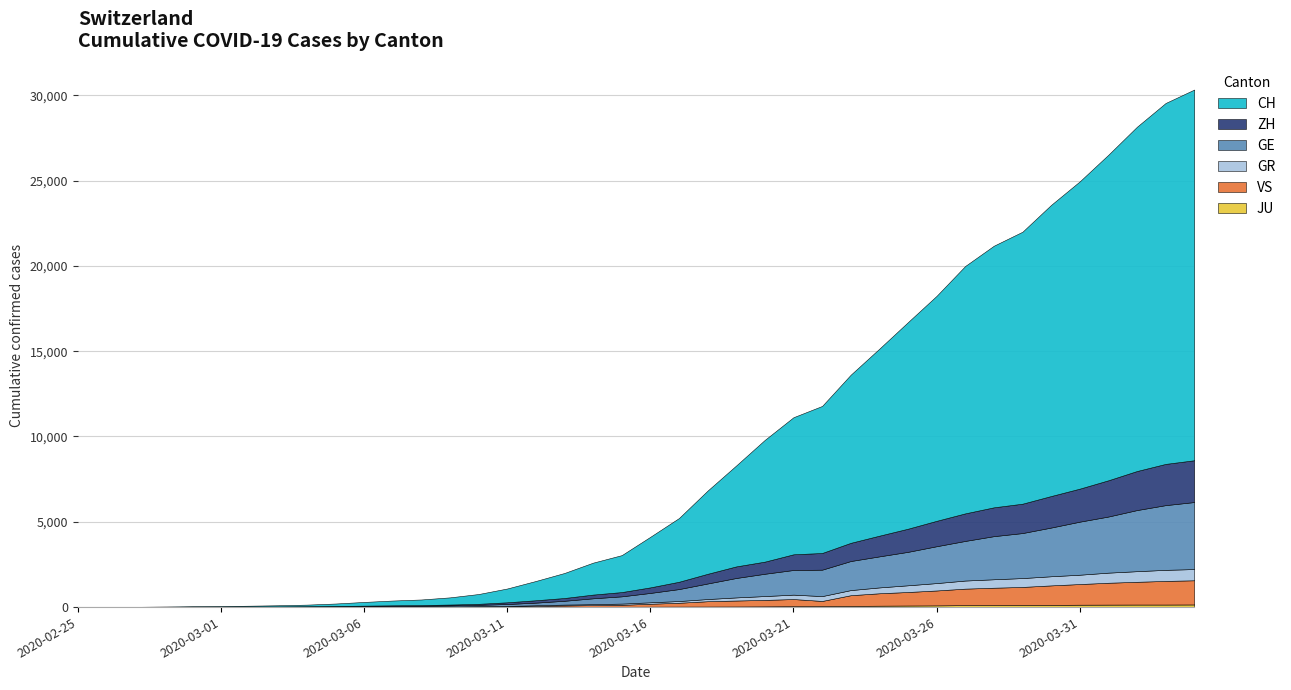

How many lines are shown in the chart?

6